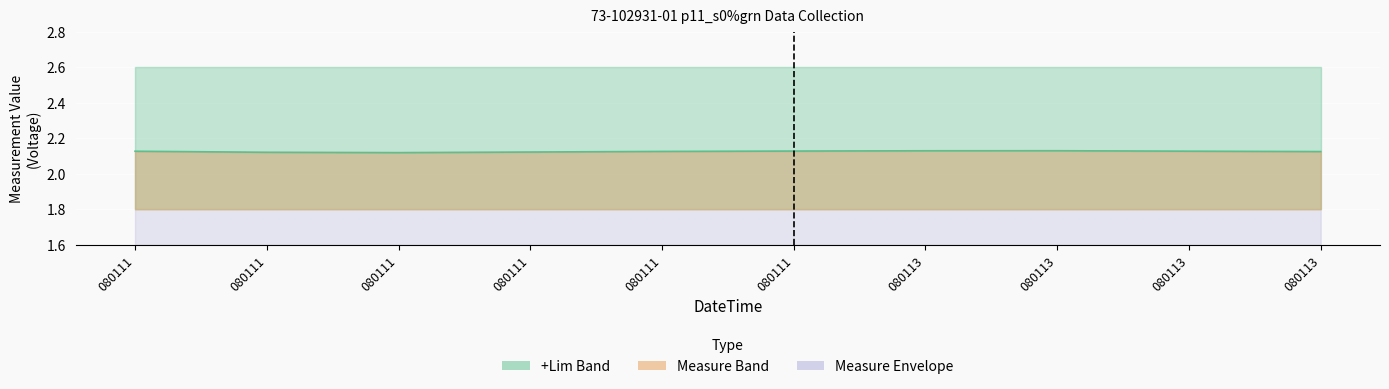

Which category has the highest value across all series?

080113